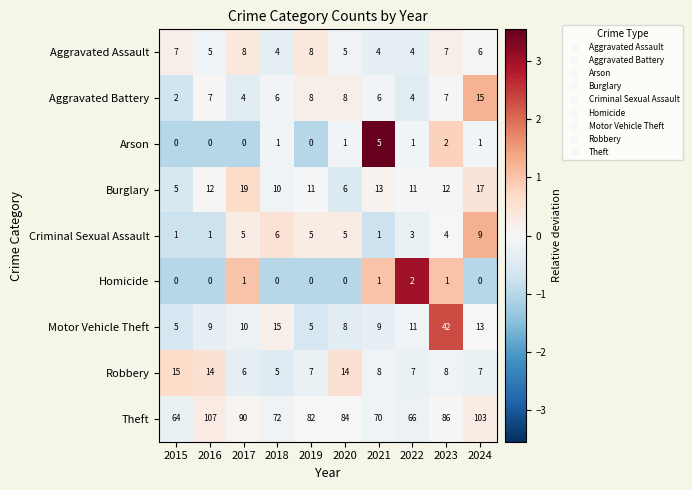

What is the difference between the maximum and second lowest values in the Arson series?

5